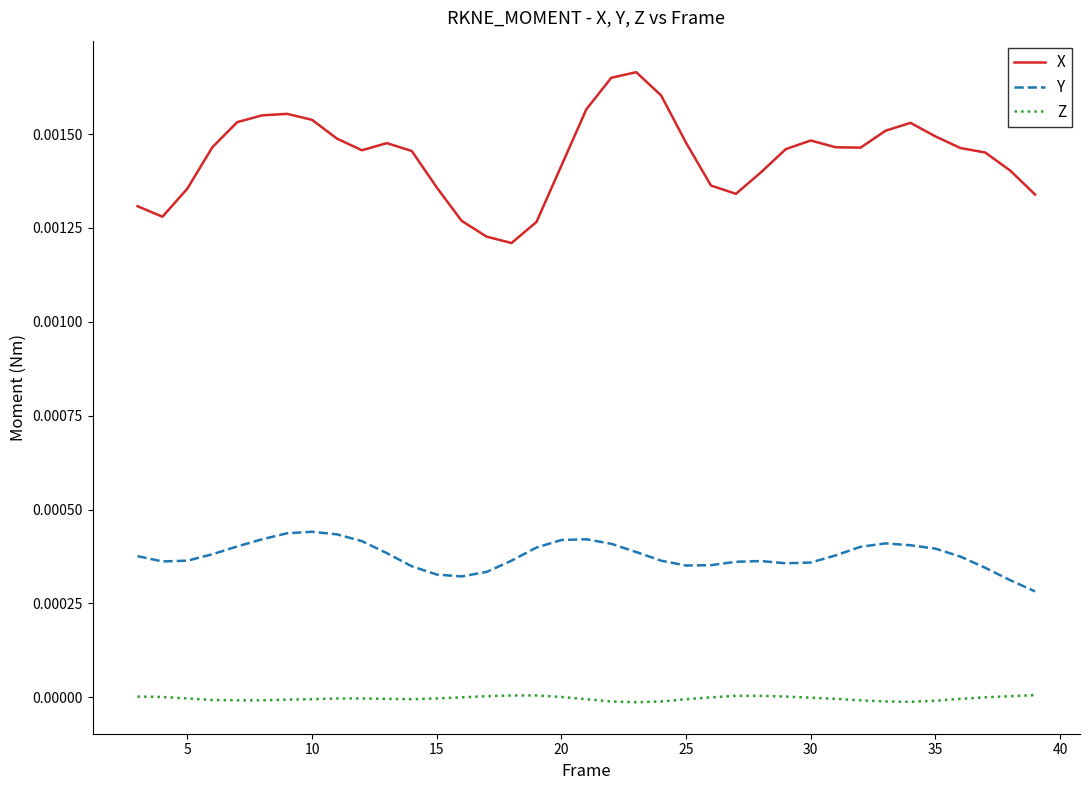

How many distinct data groups are displayed?

3